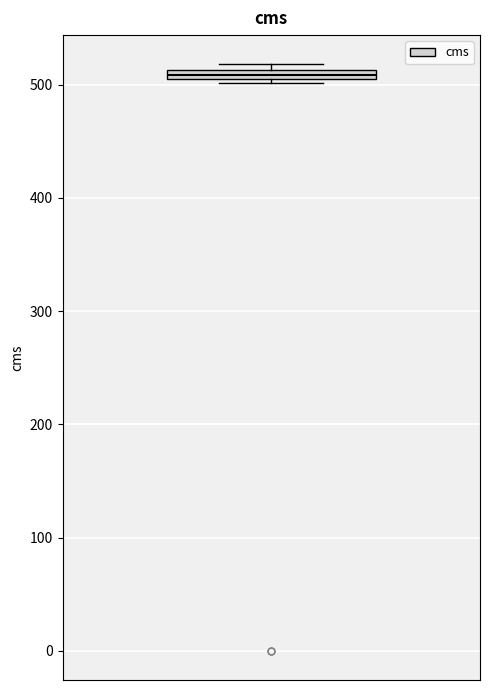

Where is the lower edge of the box on the y-axis? The values are not printed on the chart, so give them approximately, as read against the axis.

500